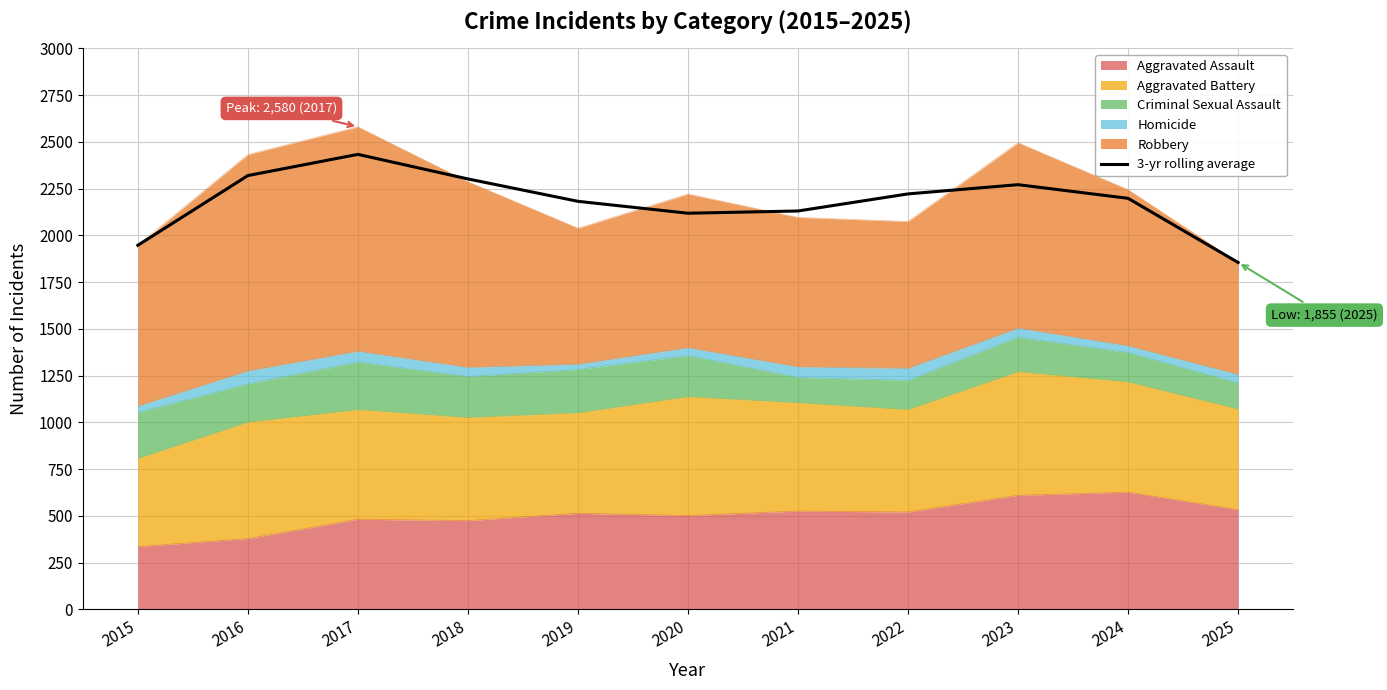

The chart shows a value of 1855.0 at 2025. True or false?

True